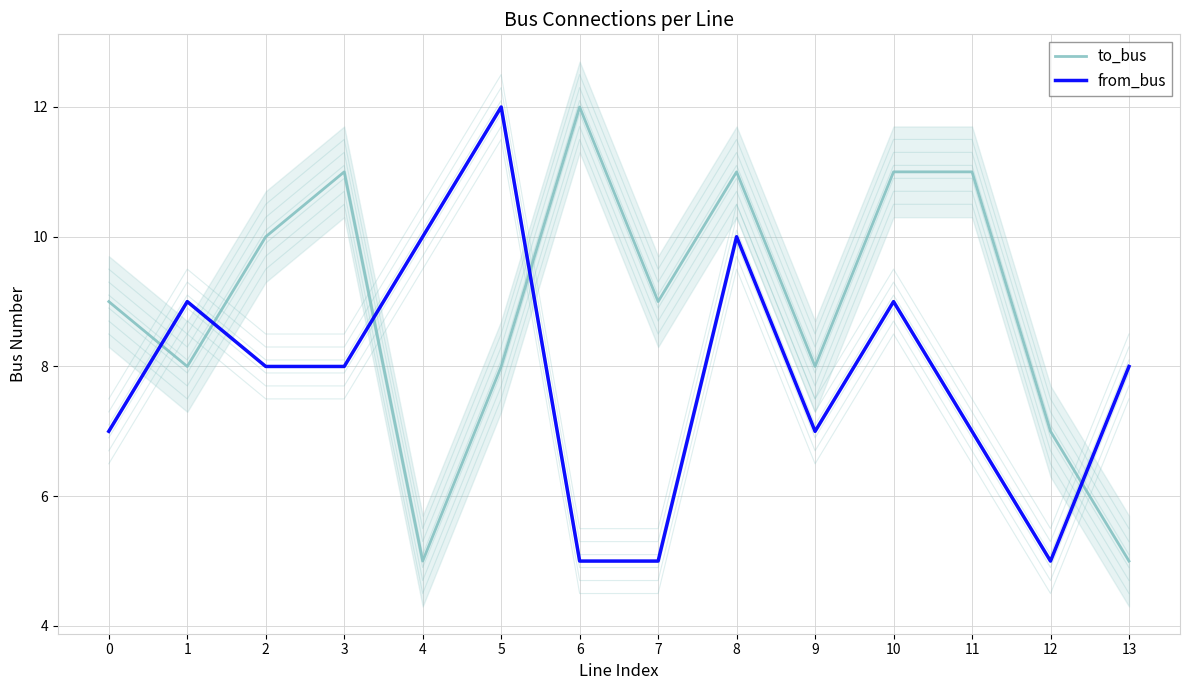

Which series has the largest range (max minus min)?

to_bus